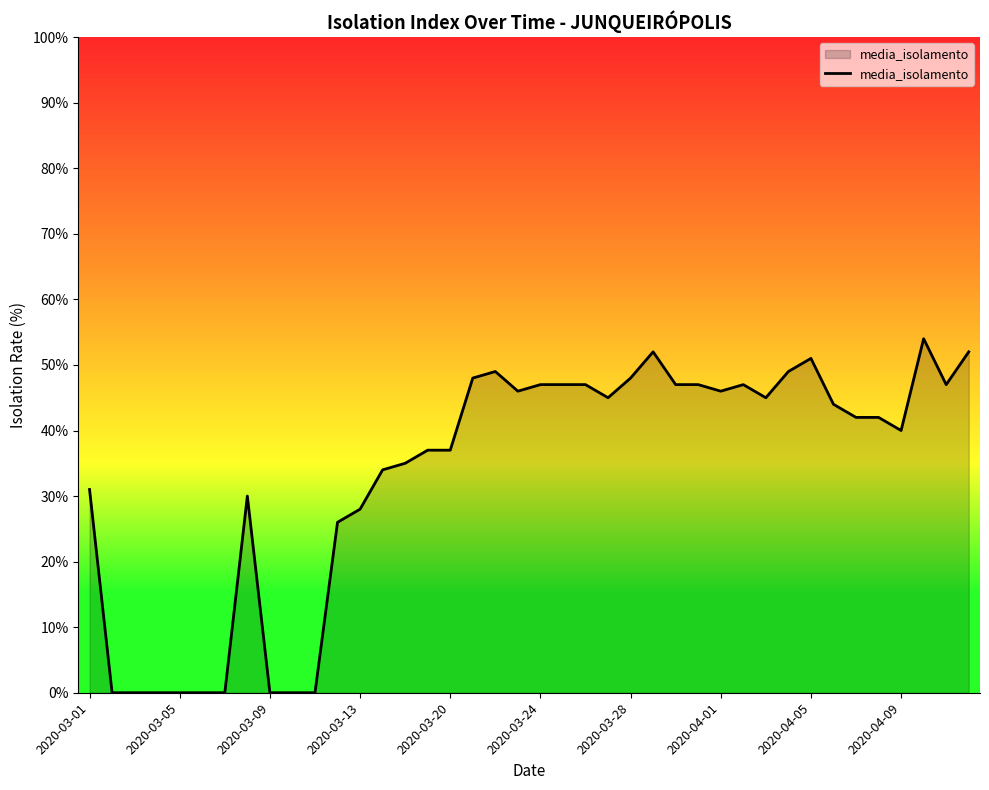

Reading left to right, list all the values displayed in this chart.

31	0	0	0	0	0	0	30	0	0	0	26	28	34	35	37	37	48	49	46	47	47	47	45	48	52	47	47	46	47	45	49	51	44	42	42	40	54	47	52